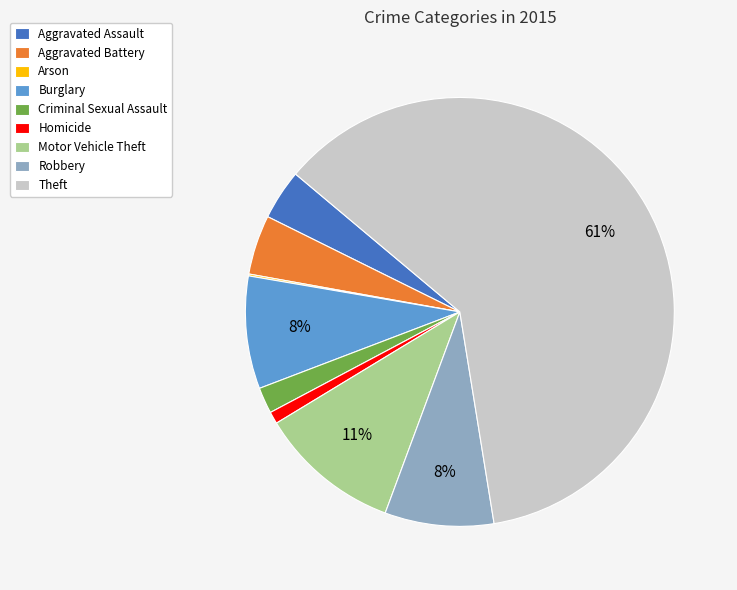

Which category has the biggest portion of the pie?

Theft